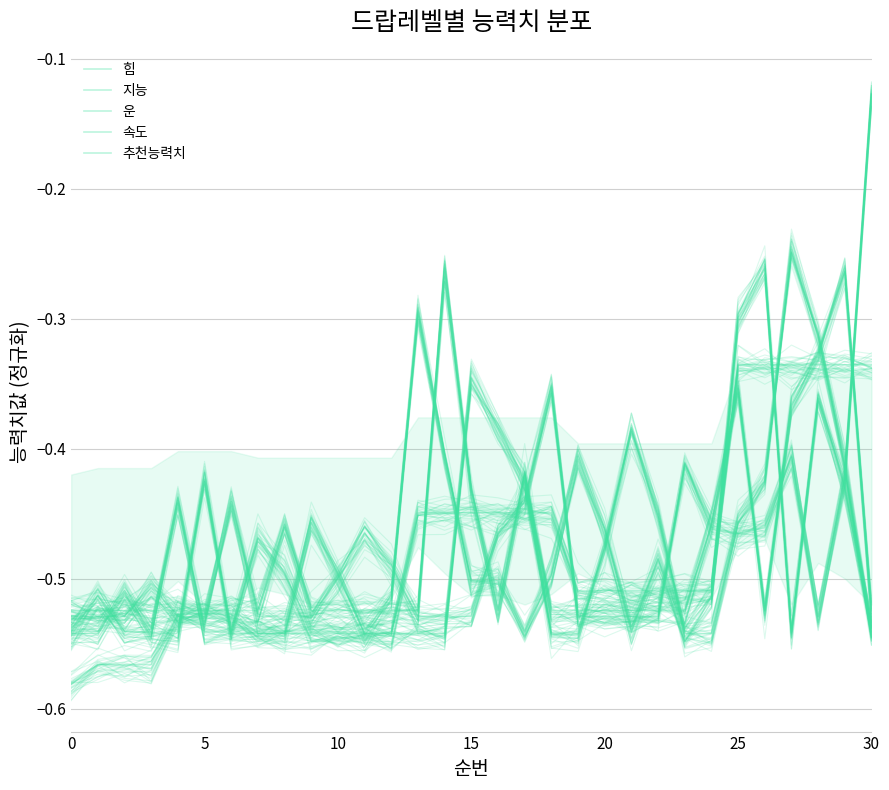

Reading left to right, what are all the values shown in this chart?

힘: -0.5	-0.5	-0.5	-0.5	-0.4	-0.5	-0.5	-0.5	-0.5	-0.5	-0.5	-0.5	-0.5	-0.3	-0.4	-0.5	-0.5	-0.5	-0.5	-0.4	-0.5	-0.5	-0.5	-0.5	-0.5	-0.3	-0.3	-0.5	-0.4	-0.4	-0.5
지능: -0.5	-0.5	-0.5	-0.5	-0.5	-0.4	-0.5	-0.5	-0.5	-0.5	-0.5	-0.5	-0.5	-0.5	-0.5	-0.3	-0.4	-0.4	-0.5	-0.5	-0.5	-0.4	-0.5	-0.5	-0.5	-0.5	-0.4	-0.2	-0.3	-0.4	-0.5
운: -0.5	-0.5	-0.5	-0.5	-0.5	-0.5	-0.4	-0.5	-0.5	-0.5	-0.5	-0.5	-0.5	-0.5	-0.5	-0.5	-0.5	-0.4	-0.4	-0.5	-0.5	-0.5	-0.5	-0.4	-0.5	-0.5	-0.5	-0.4	-0.5	-0.4	-0.1
속도: -0.5	-0.5	-0.5	-0.5	-0.5	-0.5	-0.5	-0.5	-0.5	-0.5	-0.5	-0.5	-0.5	-0.5	-0.3	-0.4	-0.5	-0.4	-0.5	-0.5	-0.5	-0.5	-0.5	-0.5	-0.5	-0.4	-0.5	-0.4	-0.3	-0.3	-0.5
추천능력치: -0.6	-0.6	-0.6	-0.6	-0.5	-0.5	-0.5	-0.5	-0.5	-0.5	-0.5	-0.5	-0.5	-0.4	-0.4	-0.4	-0.4	-0.4	-0.4	-0.5	-0.5	-0.5	-0.5	-0.5	-0.5	-0.3	-0.3	-0.3	-0.3	-0.3	-0.3